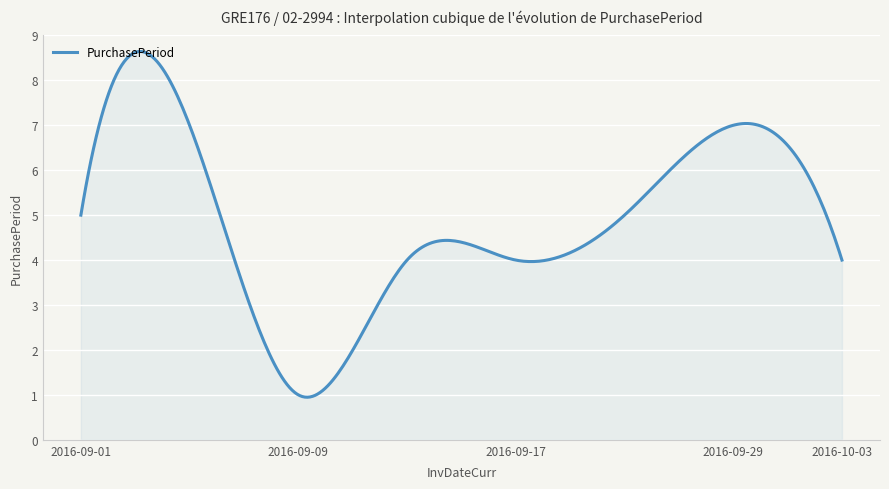

What is the minimum value shown in the chart?

0.9